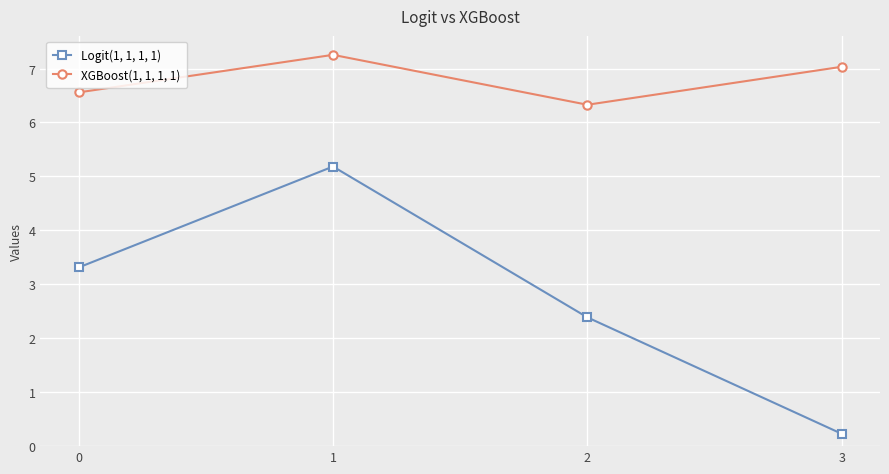

How many values in the XGBoost(1, 1, 1, 1) series are below 7?

2